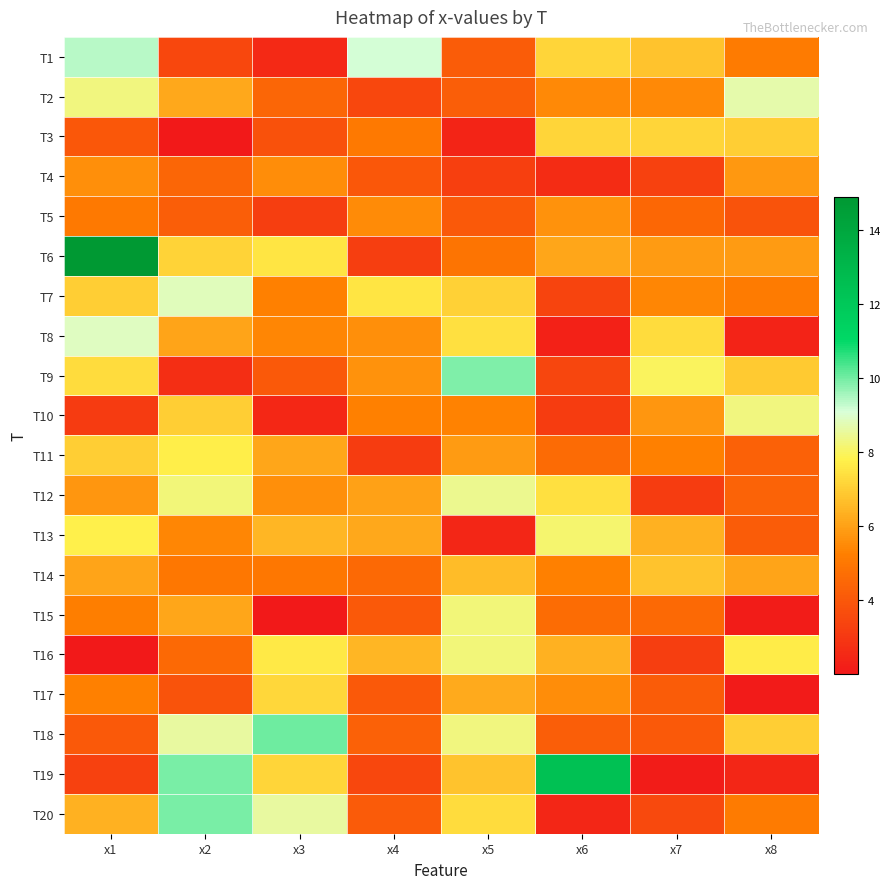

Reading left to right, extract all data points from this chart.

T1: x1=9.4	x2=3.5	x3=2.5	x4=9.1	x5=4.1	x6=7.1	x7=6.7	x8=5.1
T2: x1=8.3	x2=6.2	x3=4.5	x4=3.5	x5=4.2	x6=5.5	x7=5.4	x8=8.7
T3: x1=4.0	x2=2.0	x3=3.8	x4=5.1	x5=2.4	x6=7.1	x7=7.2	x8=7.0
T4: x1=5.6	x2=4.4	x3=5.6	x4=4.0	x5=3.2	x6=2.6	x7=3.3	x8=5.8
T5: x1=5.0	x2=4.2	x3=3.2	x4=5.5	x5=4.1	x6=5.6	x7=4.5	x8=3.8
T6: x1=14.9	x2=7.1	x3=7.5	x4=3.2	x5=4.9	x6=6.1	x7=5.8	x8=5.8
T7: x1=7.0	x2=8.8	x3=5.3	x4=7.5	x5=7.1	x6=3.4	x7=5.4	x8=5.1
T8: x1=8.9	x2=6.1	x3=5.4	x4=5.6	x5=7.4	x6=2.3	x7=7.3	x8=2.3
T9: x1=7.3	x2=2.7	x3=4.0	x4=5.7	x5=9.9	x6=3.4	x7=8.0	x8=6.9
T10: x1=3.1	x2=7.0	x3=2.5	x4=5.2	x5=5.3	x6=3.2	x7=5.8	x8=8.3
T11: x1=7.0	x2=7.7	x3=6.1	x4=3.2	x5=5.8	x6=4.6	x7=5.2	x8=4.3
T12: x1=5.8	x2=8.2	x3=5.6	x4=6.0	x5=8.4	x6=7.4	x7=3.1	x8=4.3
T13: x1=7.8	x2=5.4	x3=6.5	x4=6.2	x5=2.4	x6=8.1	x7=6.4	x8=4.2
T14: x1=6.0	x2=5.0	x3=5.0	x4=4.5	x5=6.6	x6=5.2	x7=6.7	x8=6.0
T15: x1=5.2	x2=6.1	x3=2.0	x4=4.0	x5=8.2	x6=4.6	x7=4.6	x8=2.2
T16: x1=2.0	x2=4.5	x3=7.6	x4=6.5	x5=8.2	x6=6.3	x7=3.2	x8=7.7
T17: x1=5.3	x2=3.8	x3=7.2	x4=4.0	x5=6.2	x6=5.6	x7=4.1	x8=2.1
T18: x1=4.0	x2=8.6	x3=10.0	x4=4.3	x5=8.3	x6=4.2	x7=4.1	x8=7.0
T19: x1=3.3	x2=9.9	x3=7.2	x4=3.5	x5=6.8	x6=12.4	x7=2.1	x8=2.4
T20: x1=6.4	x2=9.9	x3=8.6	x4=4.1	x5=7.3	x6=2.4	x7=3.6	x8=5.1